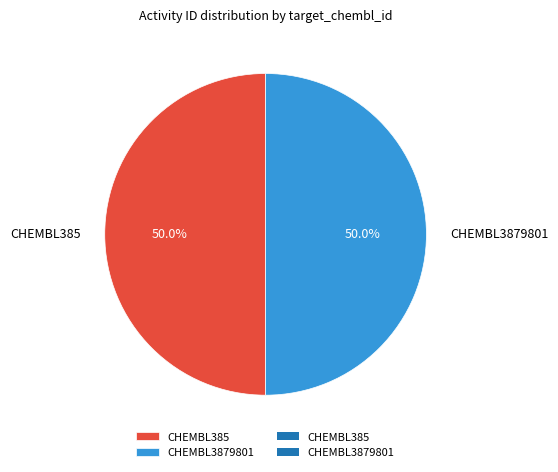

What portion of the pie excludes CHEMBL385?

50.0%